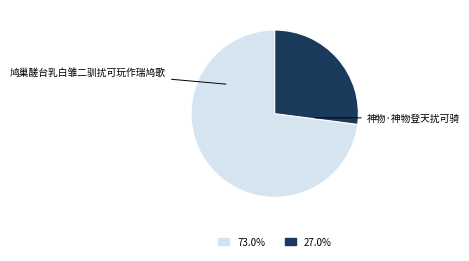

Does any single category account for the majority?

Yes